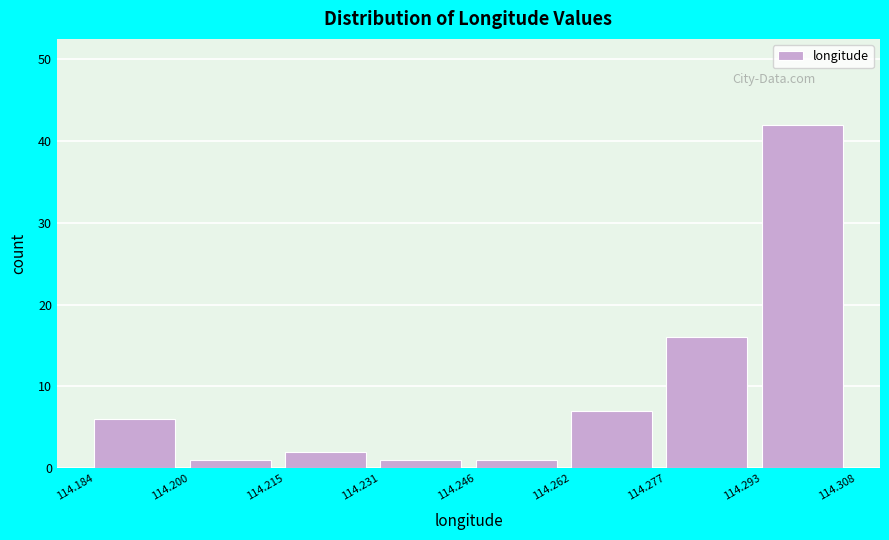

Reading left to right, list every bar in this chart as the range it spans on the x-axis followed by its height. The values are not printed on the chart, so give them approximately, as read against the axis.

114.184 to 114.200: 6
114.200 to 114.215: 1
114.215 to 114.231: 2
114.231 to 114.246: 1
114.246 to 114.262: 1
114.262 to 114.277: 7
114.277 to 114.293: 16
114.293 to 114.308: 42